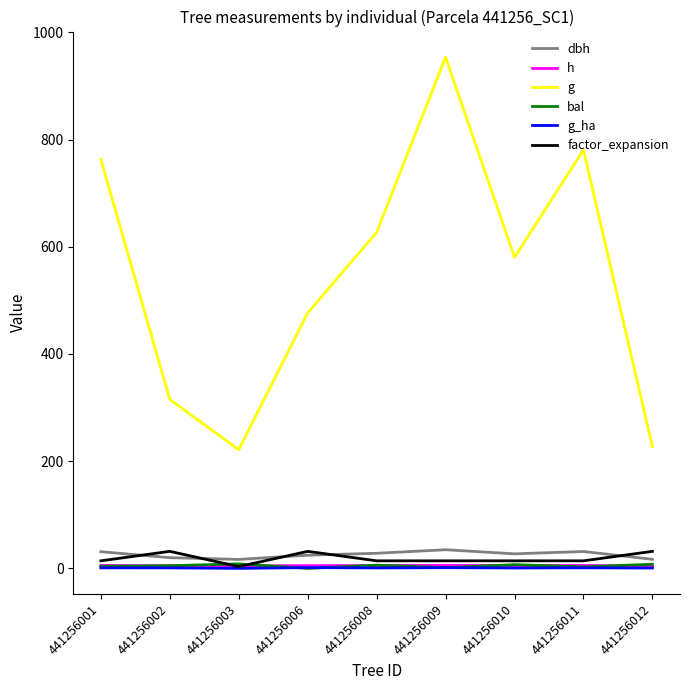

What is the sum of all bal values?

42.6